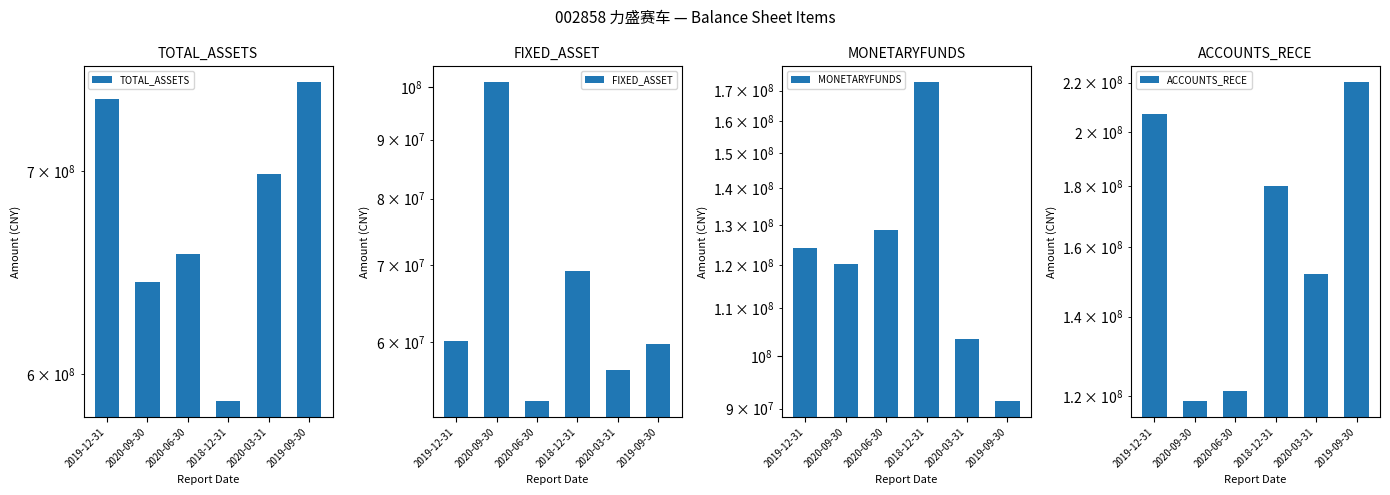

What is the sum of the ACCOUNTS_RECE values at 2020-03-31 and 2020-09-30?

270815015.3